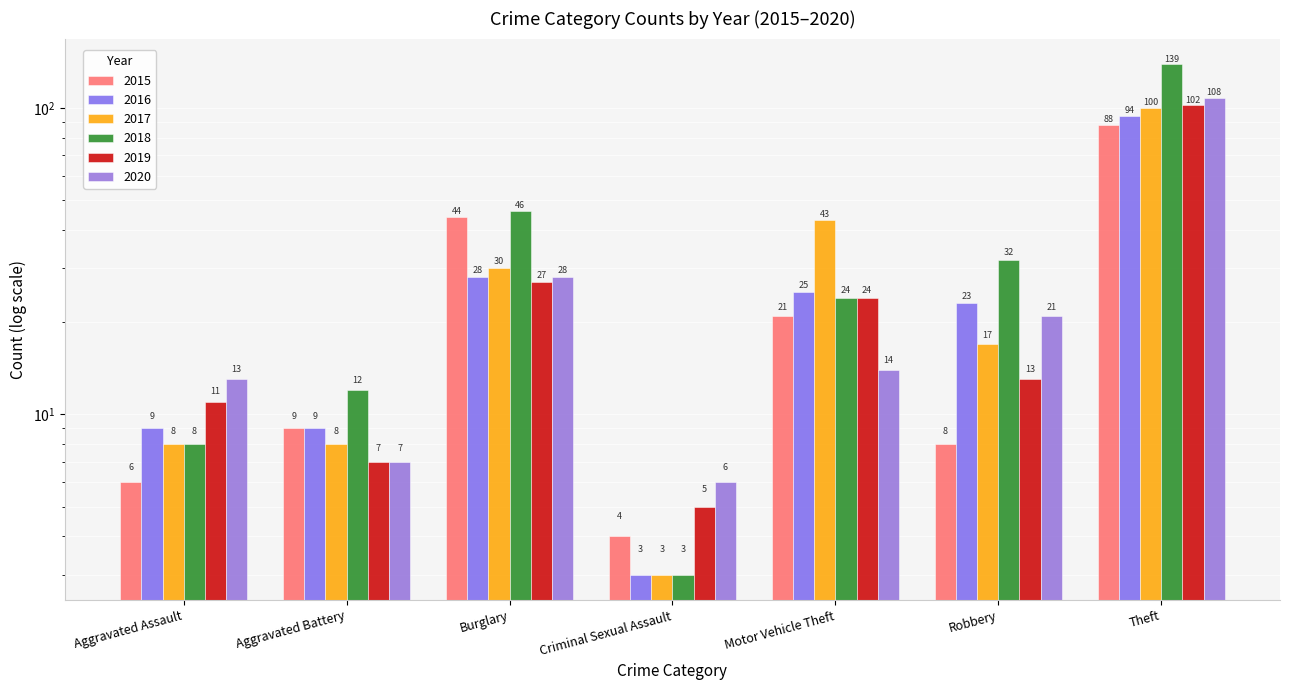

What is the sum of the 2017 values at Criminal Sexual Assault and Robbery?

20